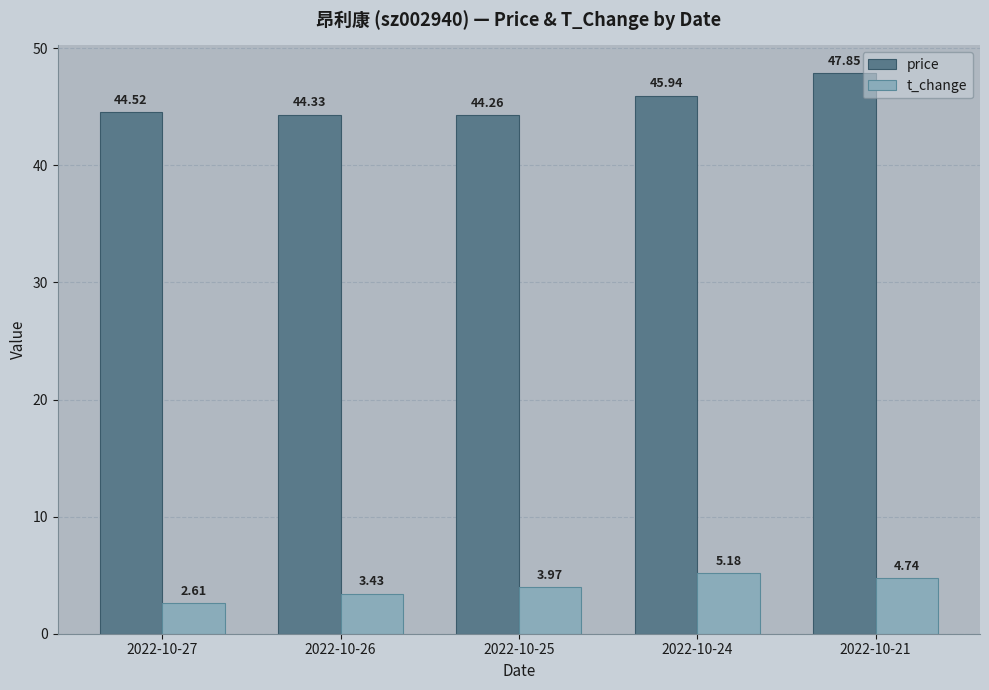

Is it true that price equals 72.5 at 2022-10-26?

False